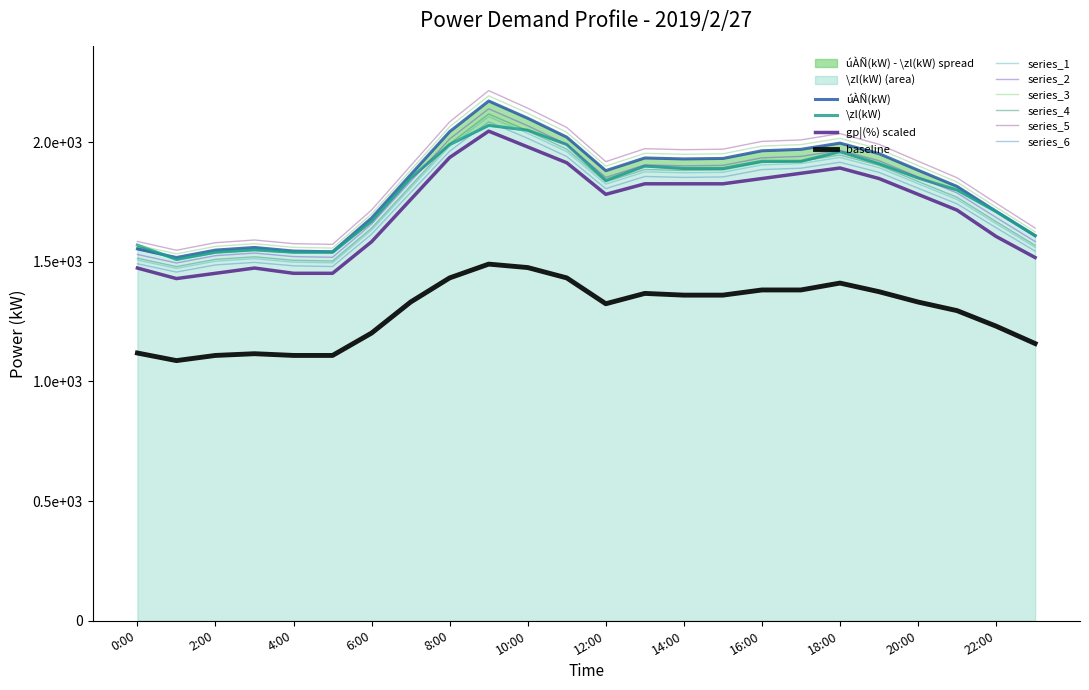

How many data points in úÀÑ(kW) are less than 1883?

12